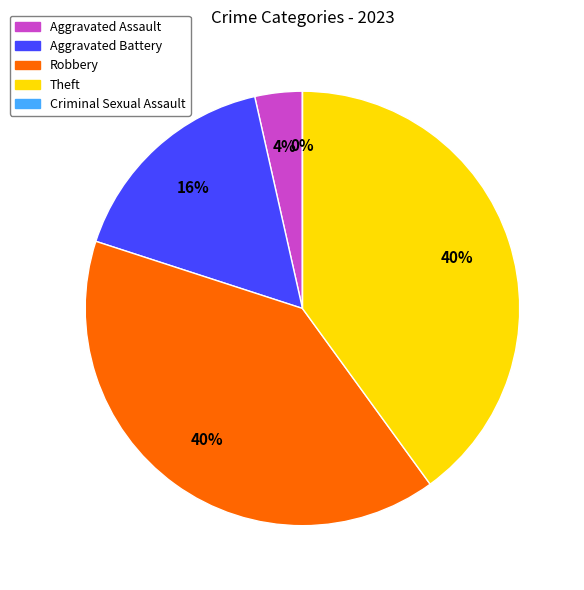

To the nearest percent, what is the average slice percentage?

20%